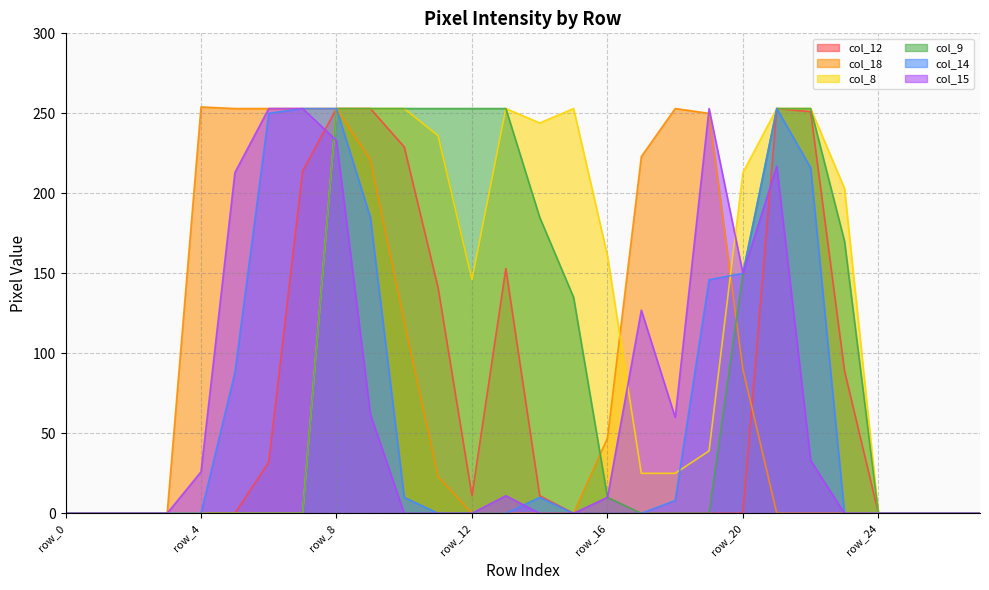

The col_9 series shows 0 at row_7. True or false?

True